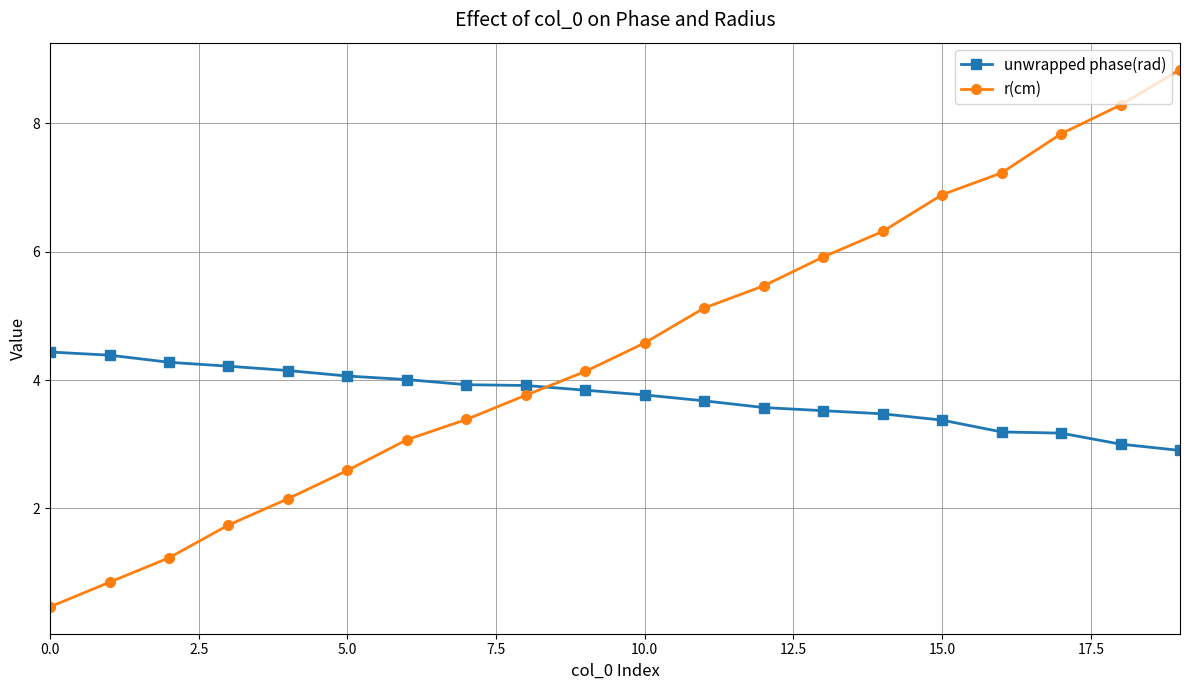

What is the minimum value for r(cm)?

0.5